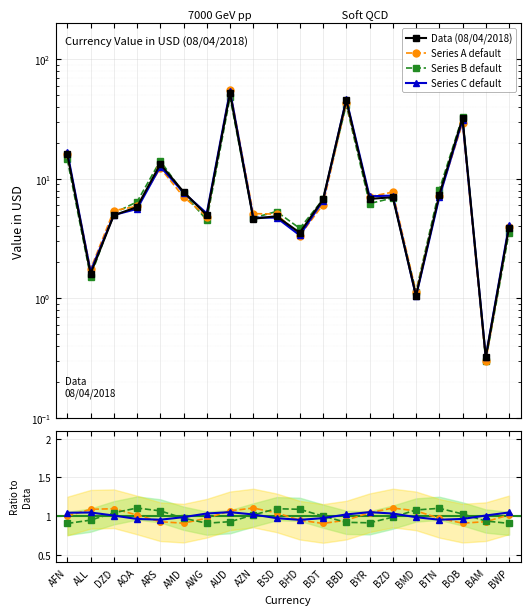

What is the maximum value for Series C default?

54.7